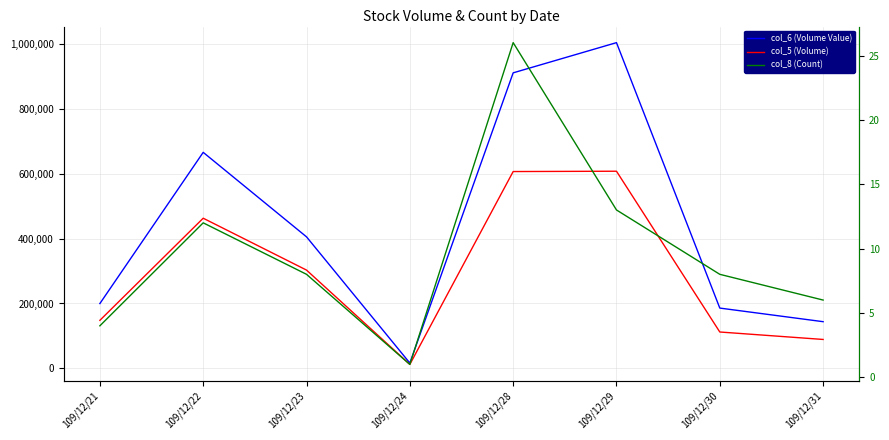

What is the difference between the highest and lowest values at 109/12/30?

185782